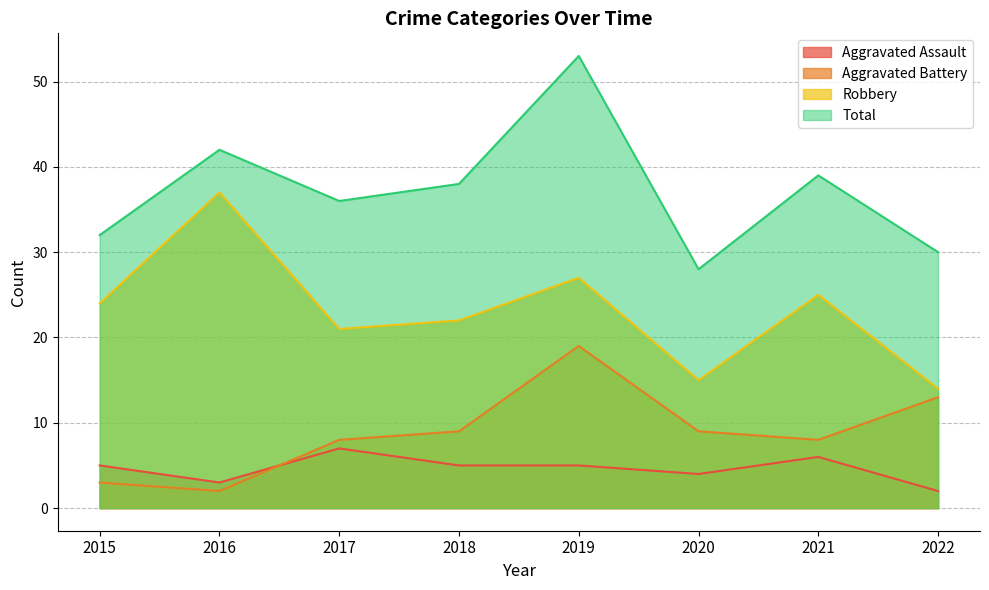

Is it true that Aggravated Battery equals 1 at 2015?

False